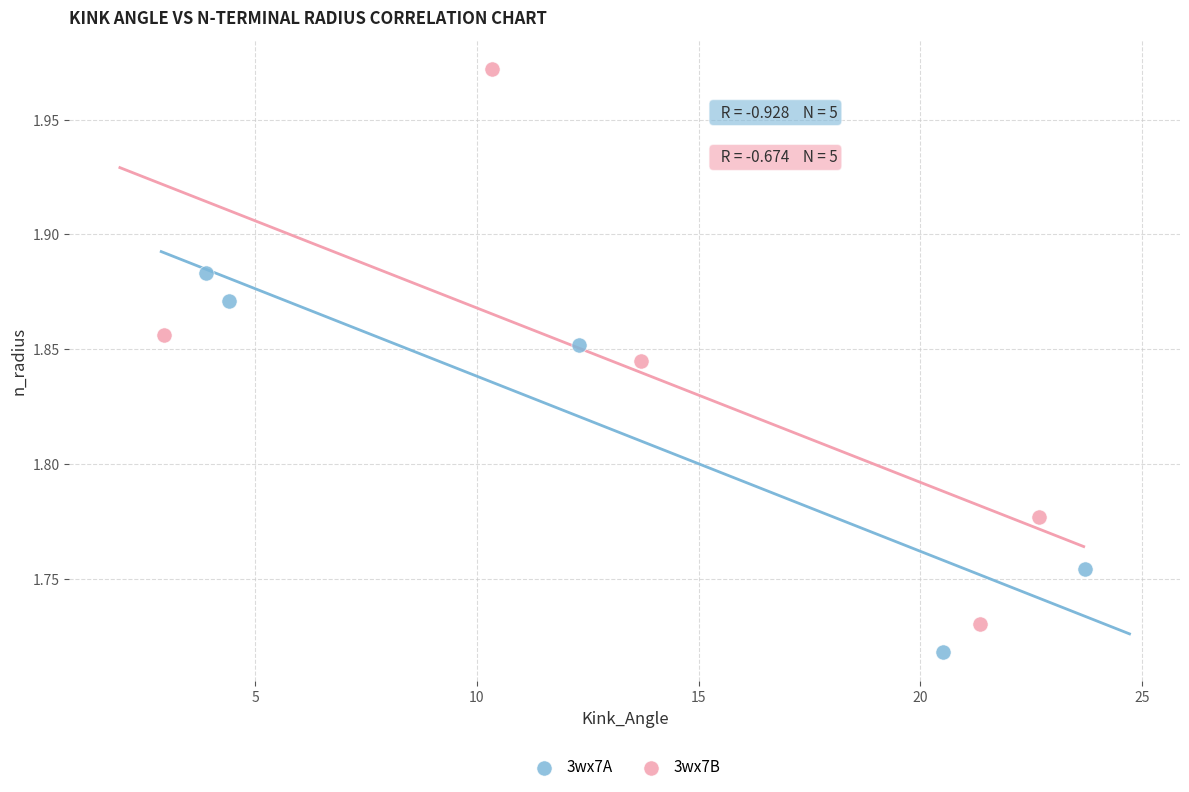

Which series has the largest Y range (max minus min)?

3wx7B